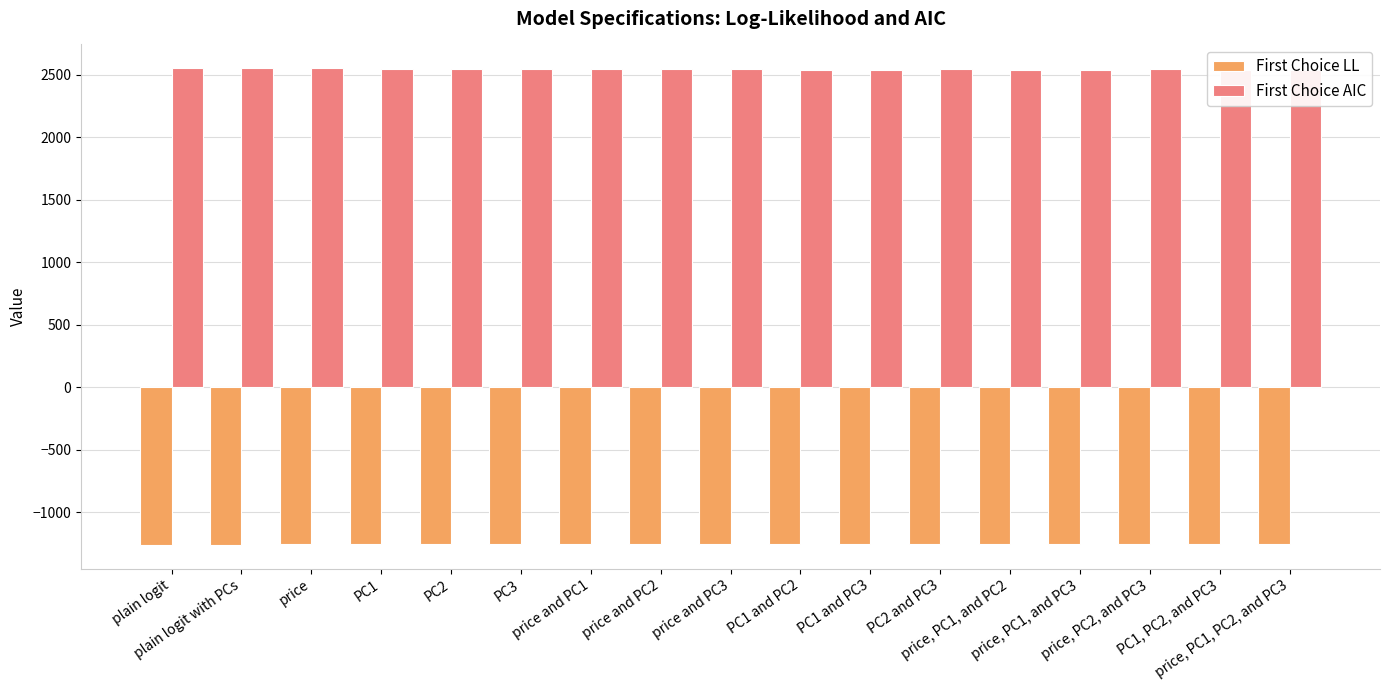

What is the value of the First Choice LL bar at the 5th from the left?

-1255.0